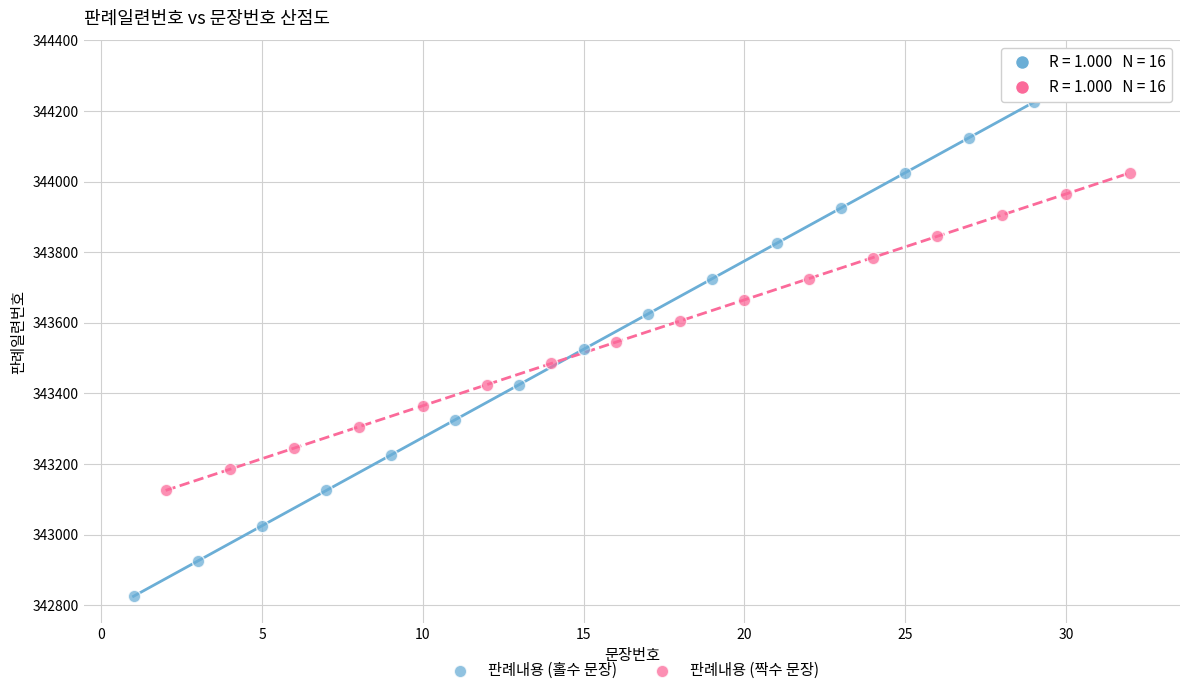

Which series reaches the maximum Y coordinate?

판례내용 (홀수 문장)